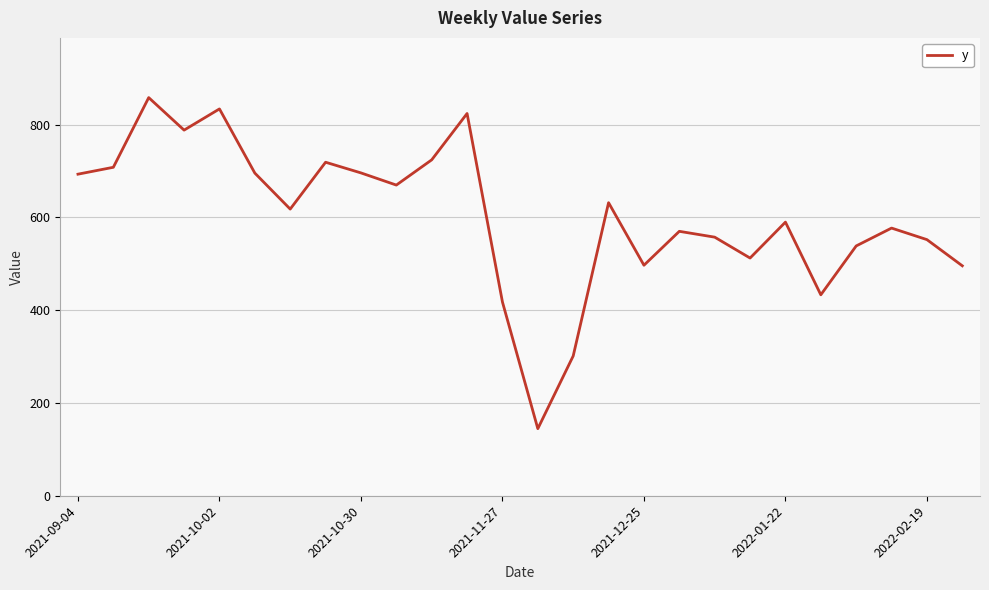

What is the difference between the maximum and minimum values?

713.8